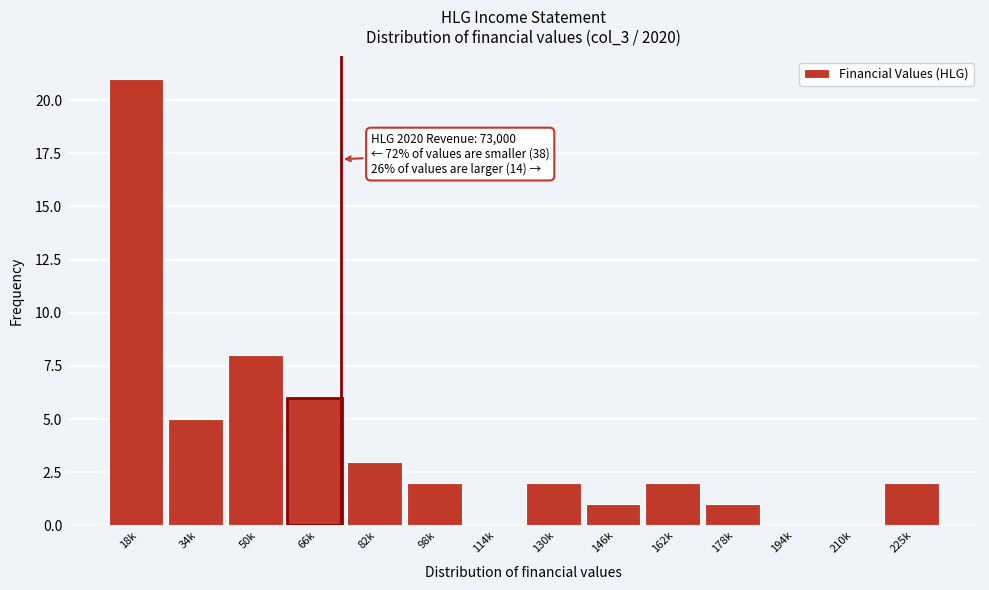

Reading right to left, transcribe all the data shown in this chart.

225k=2	210k=0	194k=0	178k=1	162k=2	146k=1	130k=2	114k=0	98k=2	82k=3	66k=6	50k=8	34k=5	18k=21